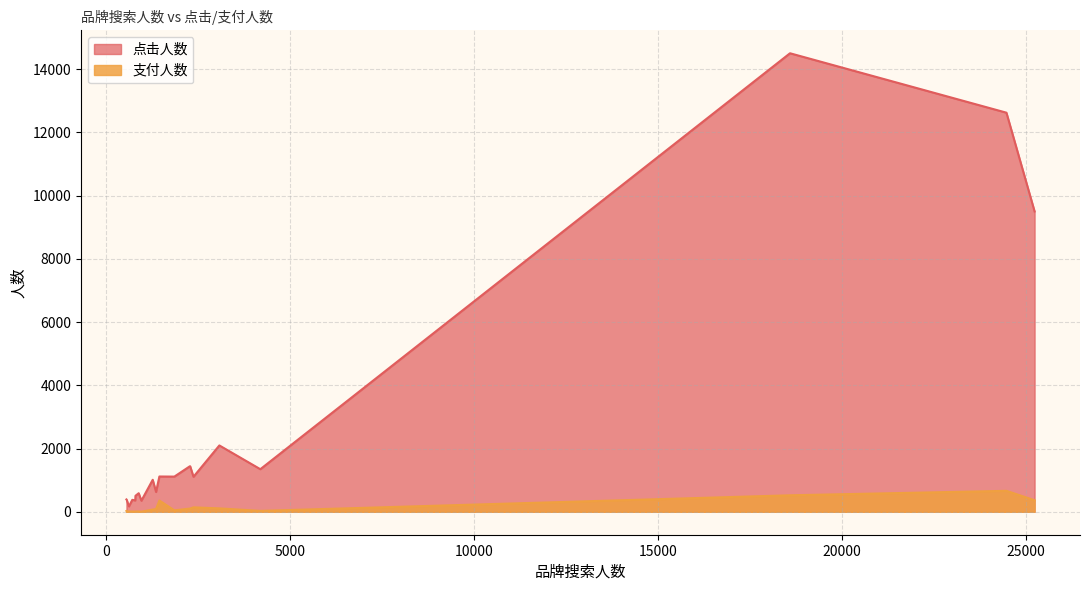

The 点击人数 series shows 627 at 太极. True or false?

True